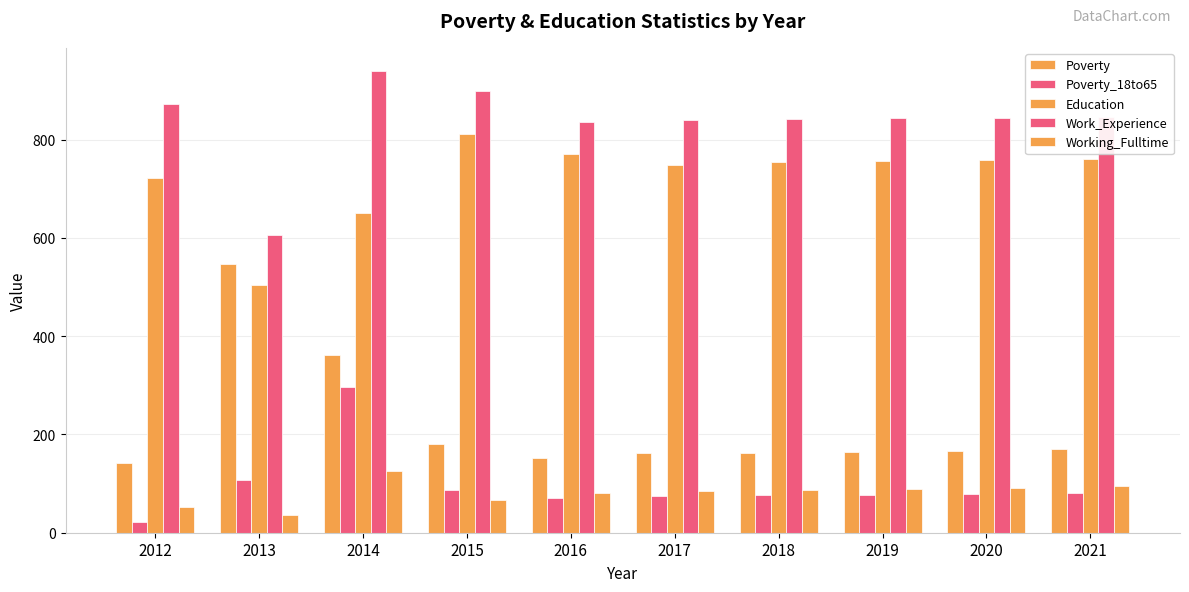

How many values in the Working_Fulltime series are below 87?

5